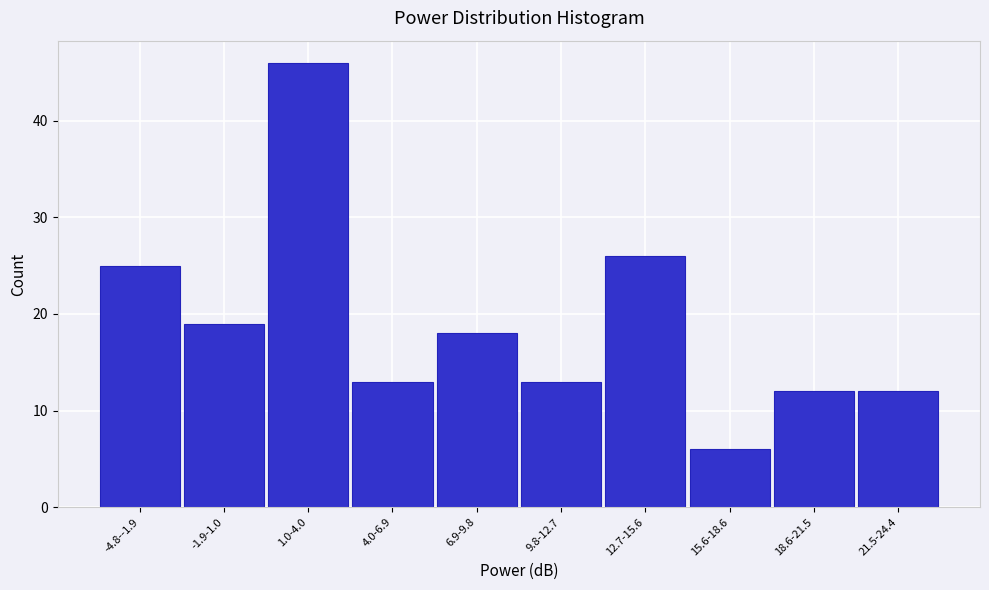

Reading right to left, extract all data points from this chart.

21.5-24.4=12	18.6-21.5=12	15.6-18.6=6	12.7-15.6=26	9.8-12.7=13	6.9-9.8=18	4.0-6.9=13	1.0-4.0=46	-1.9-1.0=19	-4.8--1.9=25